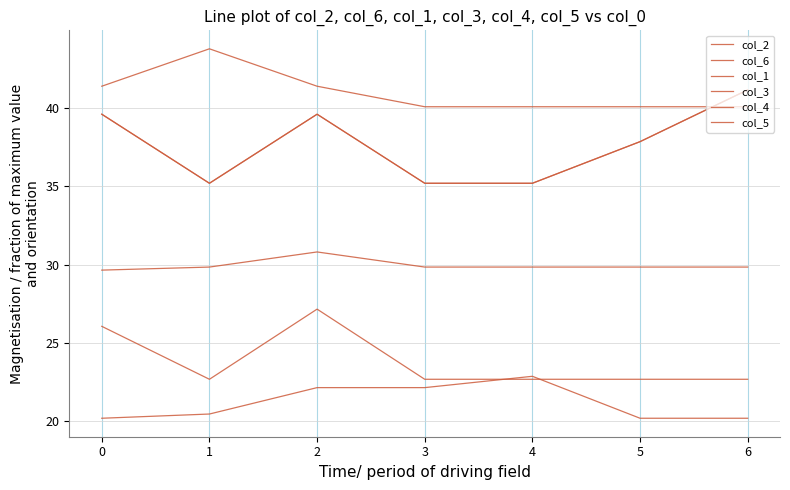

Does the chart display data point markers on the line(s)?

No